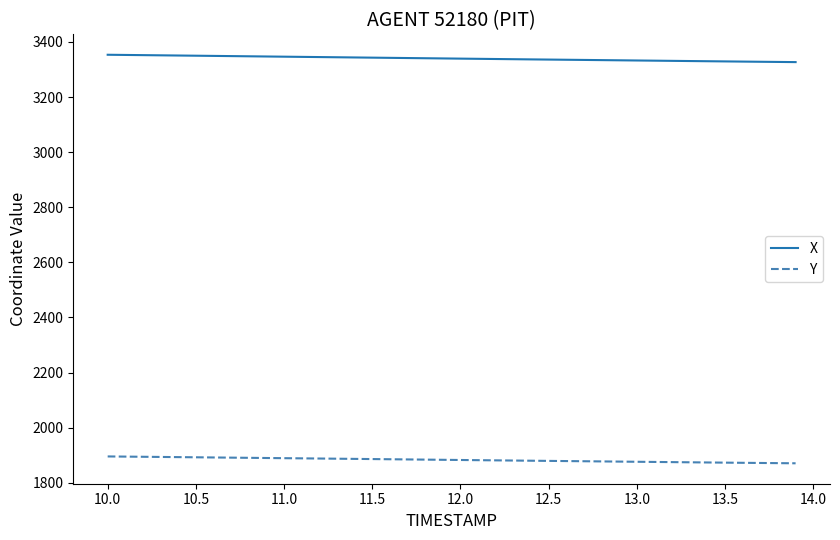

List the series in order of their overall mean, lowest first.

Y, X